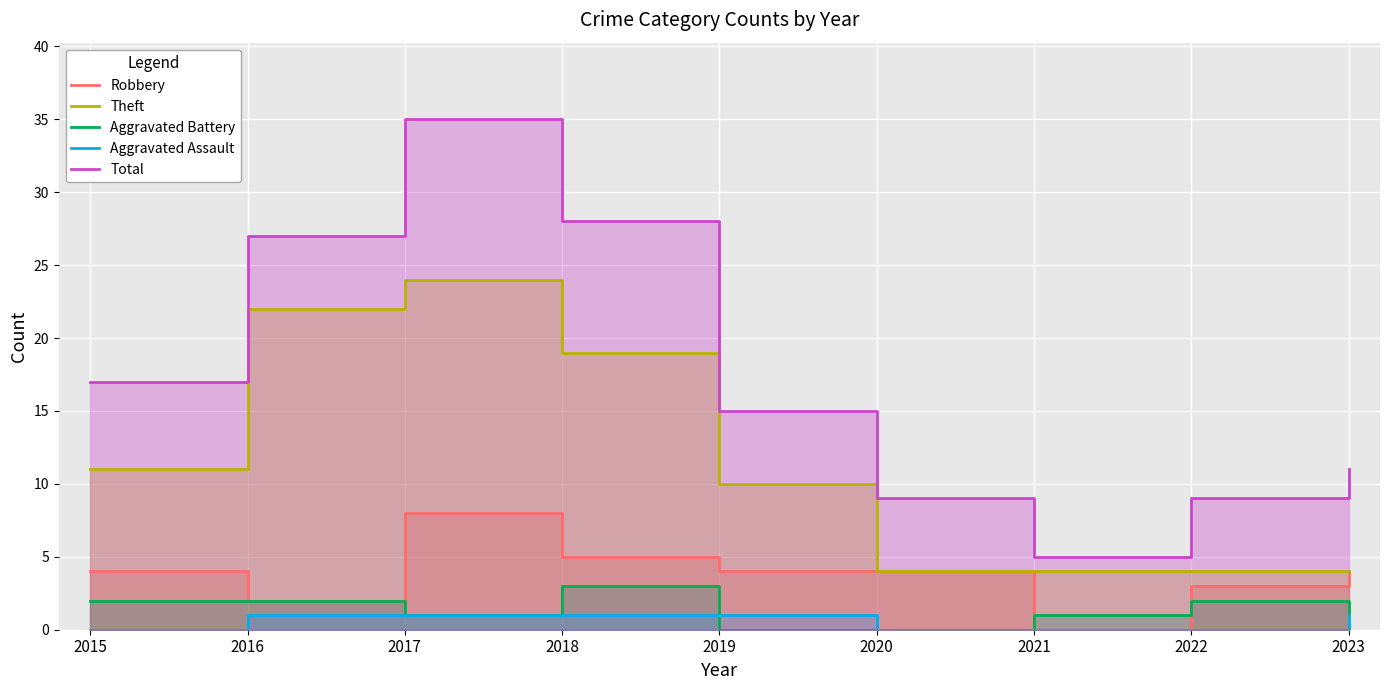

The Total series shows 5 at 2021. True or false?

True